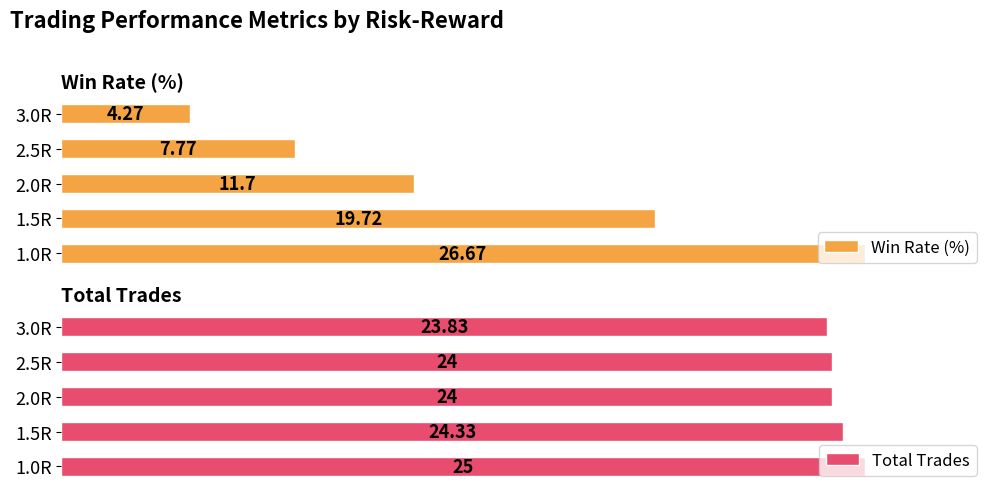

How many data points in Total Trades are above 24?

2